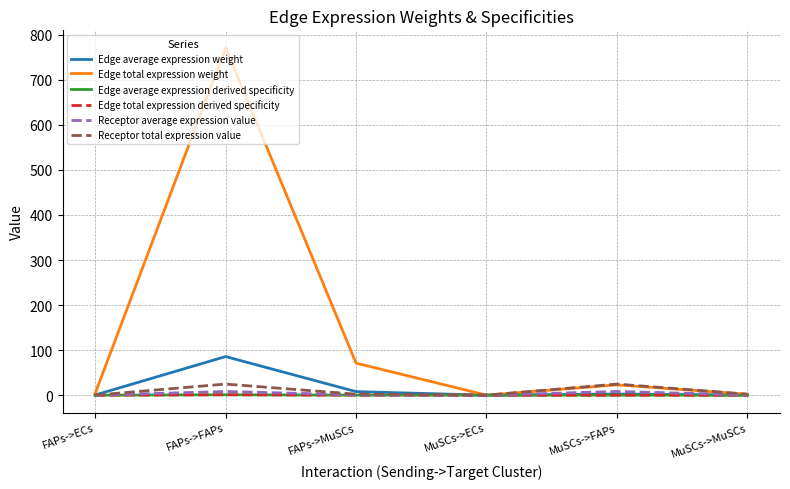

Where is the first local maximum for Edge average expression derived specificity?

FAPs->FAPs